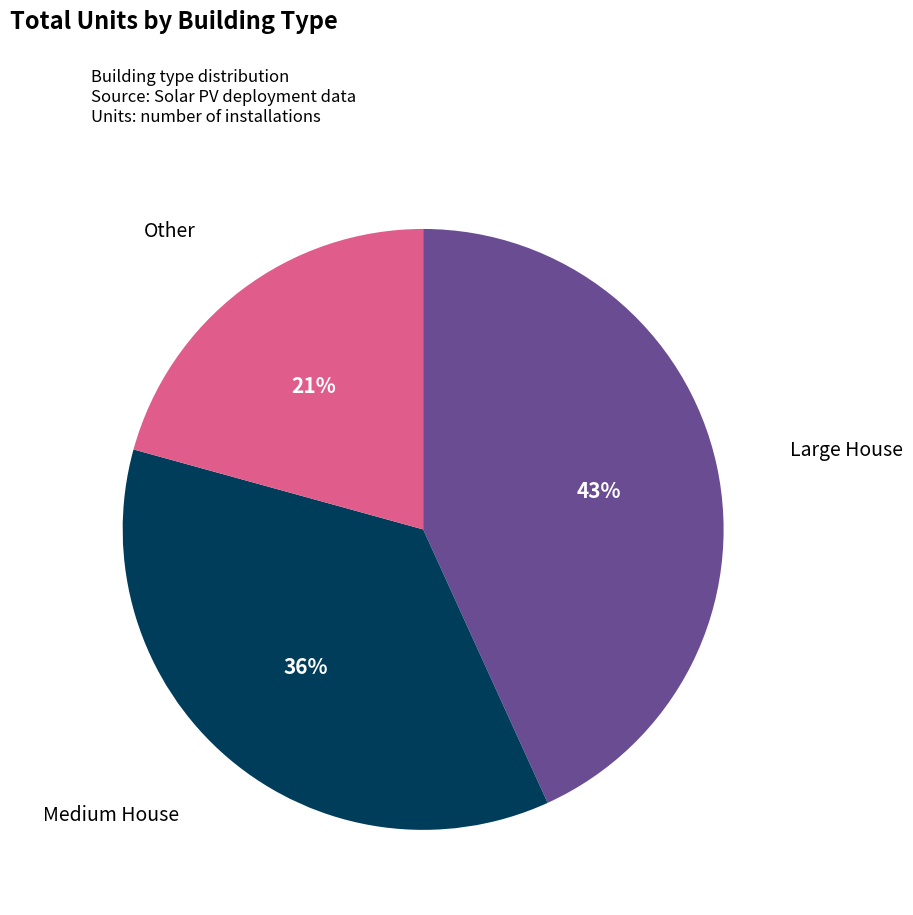

Is there any slice that represents more than half of the pie?

No